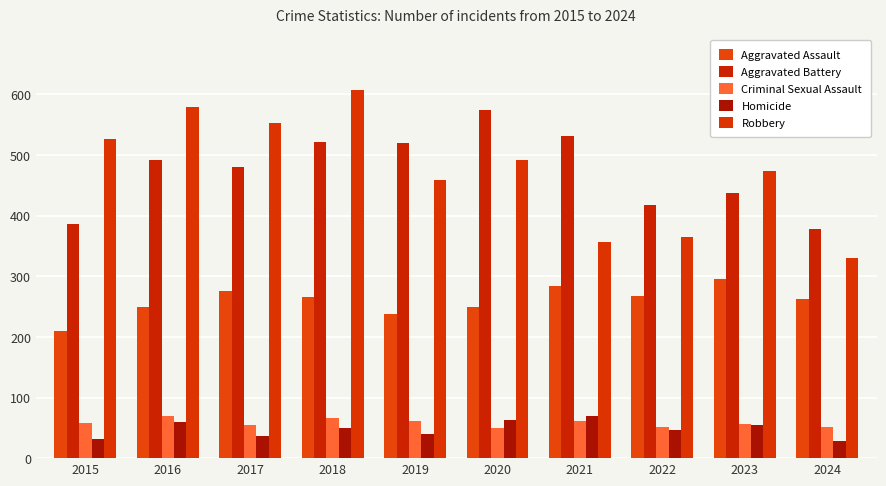

What is the average value of the Homicide series?

48